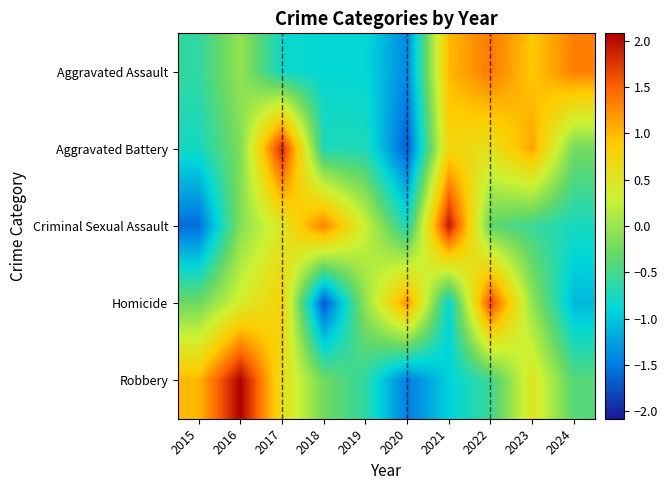

What is the difference between the highest and lowest values at 2015?

2.6